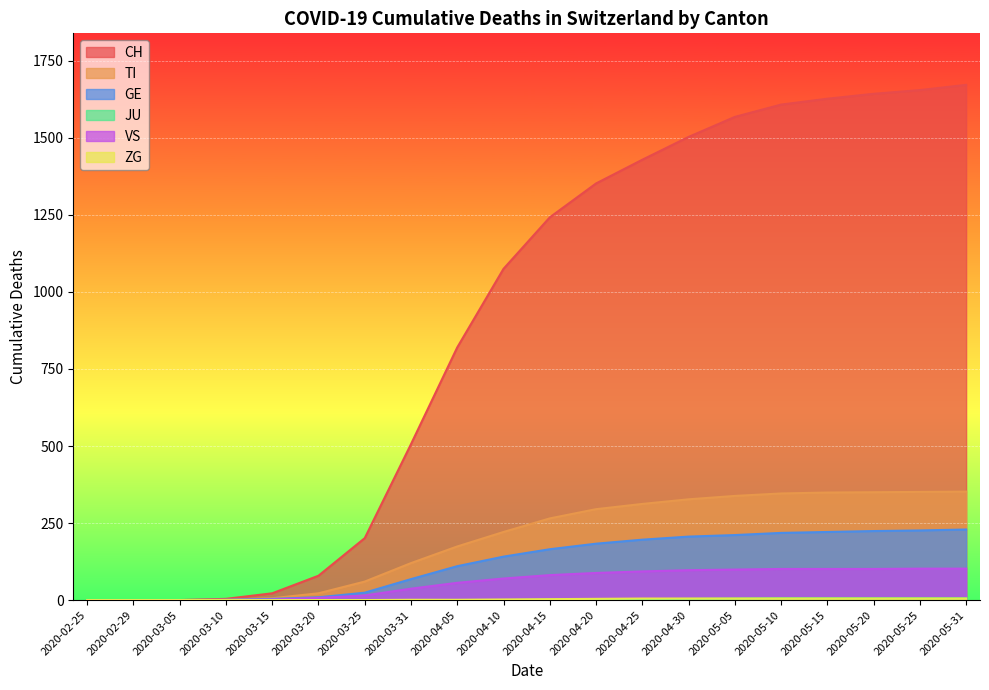

Is the value of JU at 2020-04-10 greater than the value of GE at 2020-05-05?

No